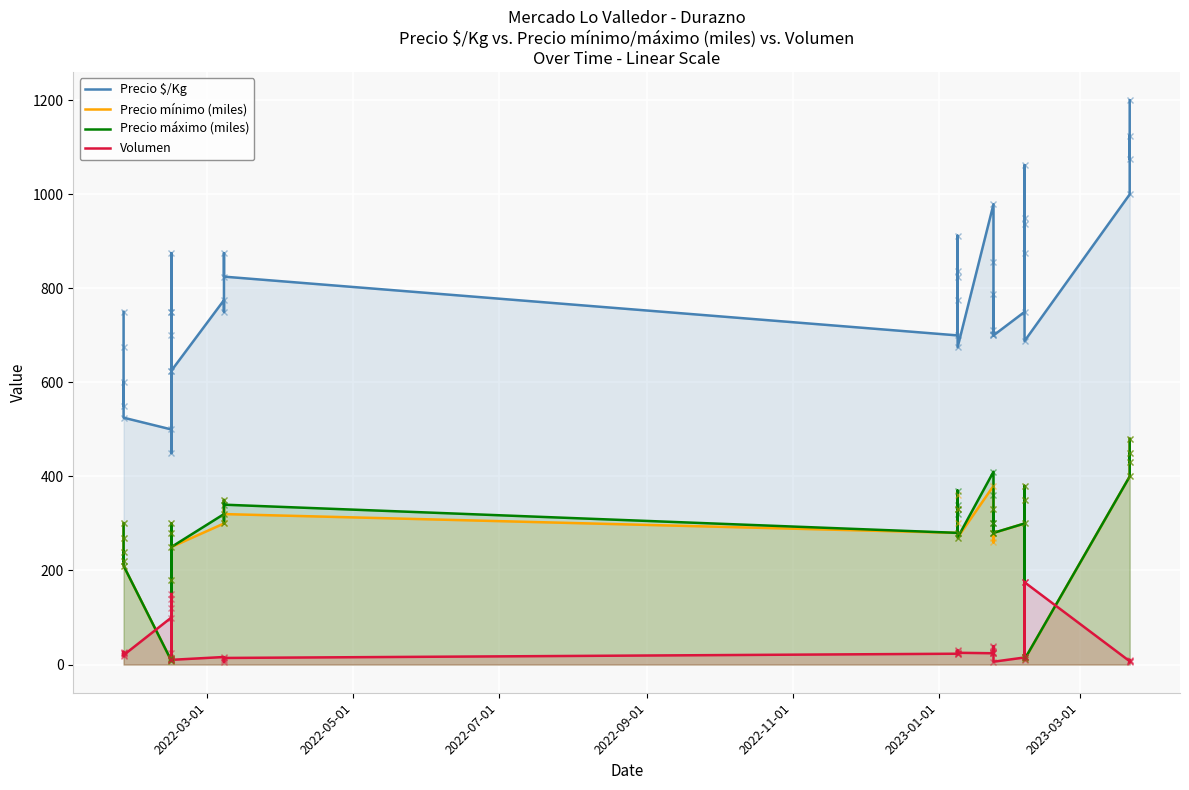

What is the value of the Precio $/Kg point at the 13th from the left?

625